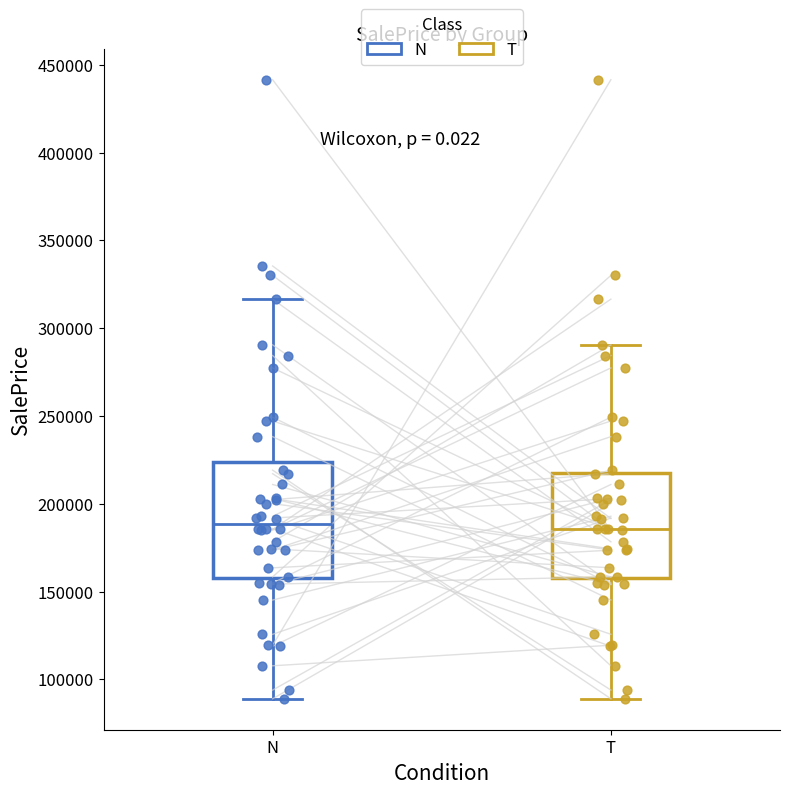

Reading left to right, read every box against the y-axis: the position of its median line, the range the box covers, and the ends of its whiskers. The values are not printed on the chart, so give them approximately, as read against the axis.

N: median 190000, box 155000 to 225000, whiskers 90000 to 315000
T: median 185000, box 155000 to 220000, whiskers 90000 to 290000